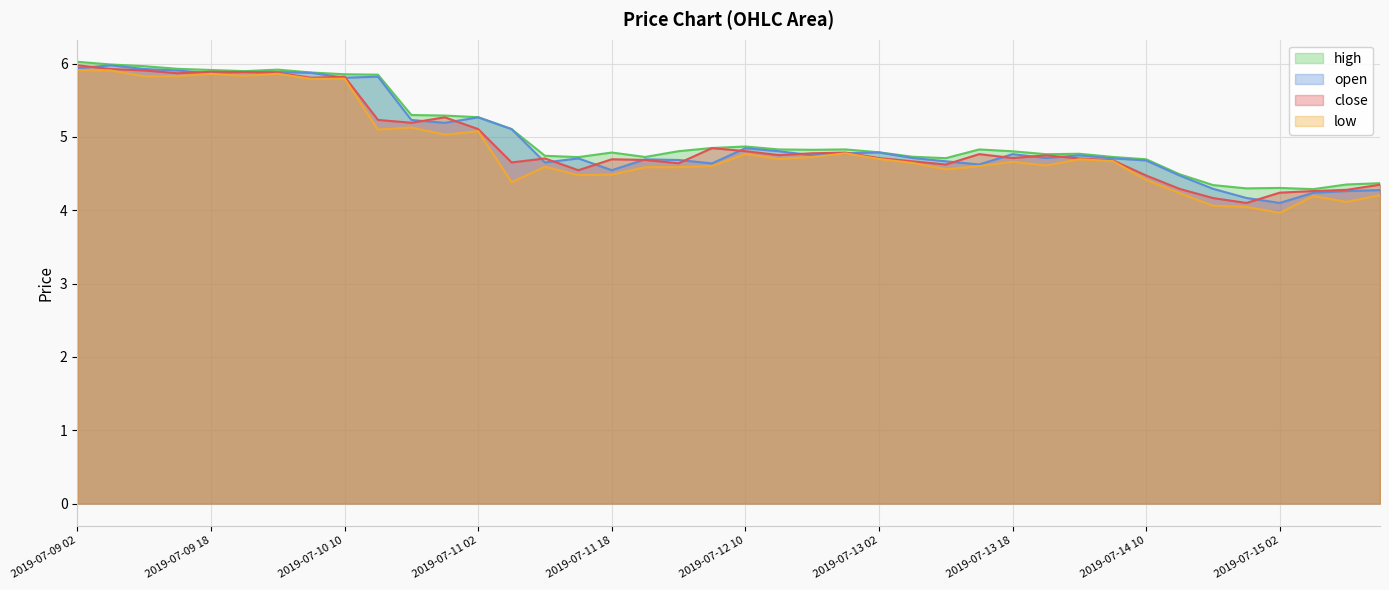

Where is the first local minimum for high?

2019-07-09 22